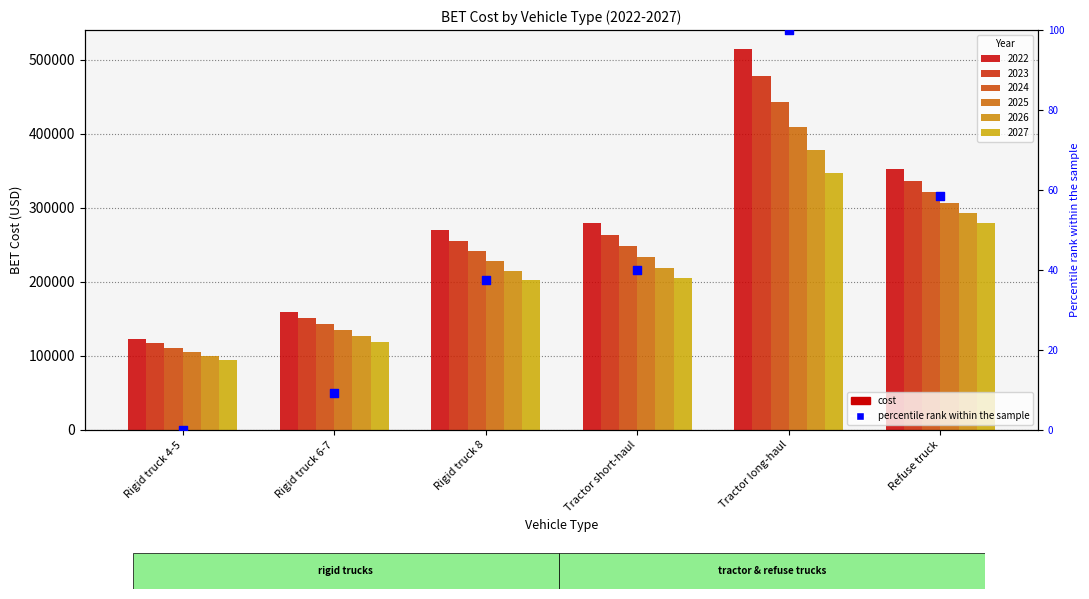

What is the change in value from Rigid truck 8 to Tractor long-haul?

+62.4